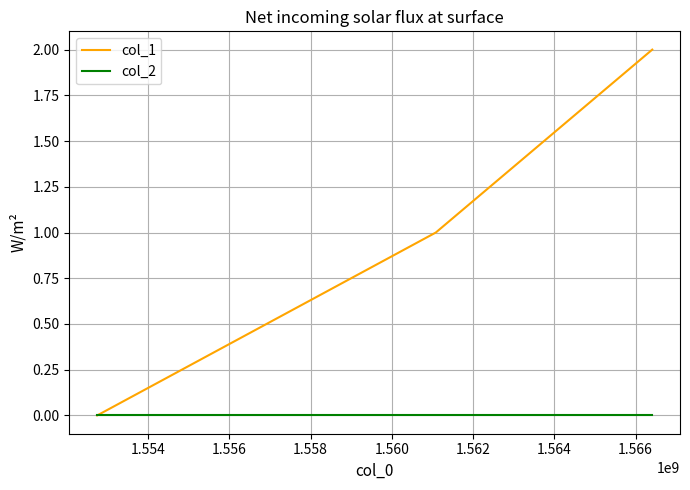

Which series has the largest range (max minus min)?

col_1